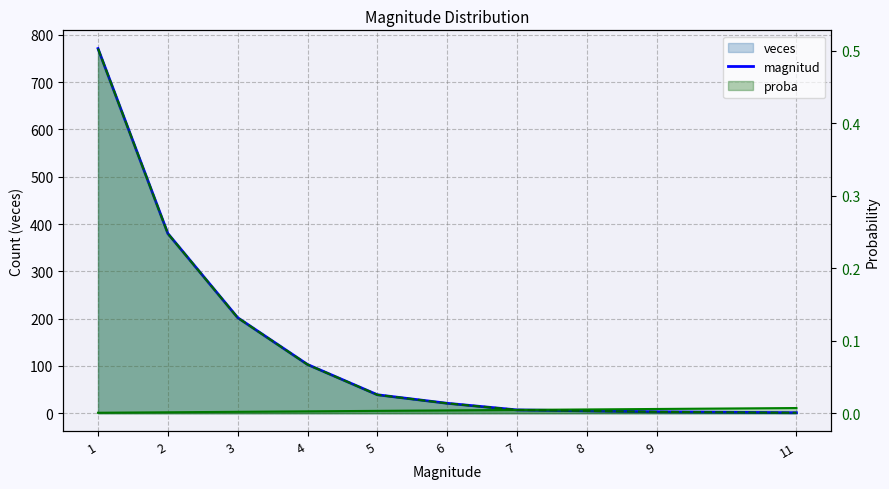

What is the value of the magnitud line point at the 7th from the left?

7.0